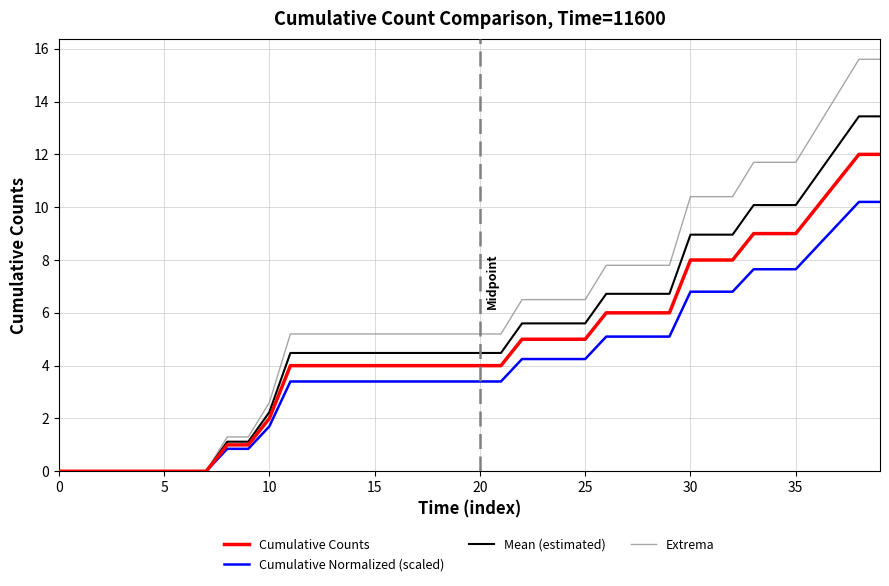

Read the Mean (estimated) value at 25.

5.6